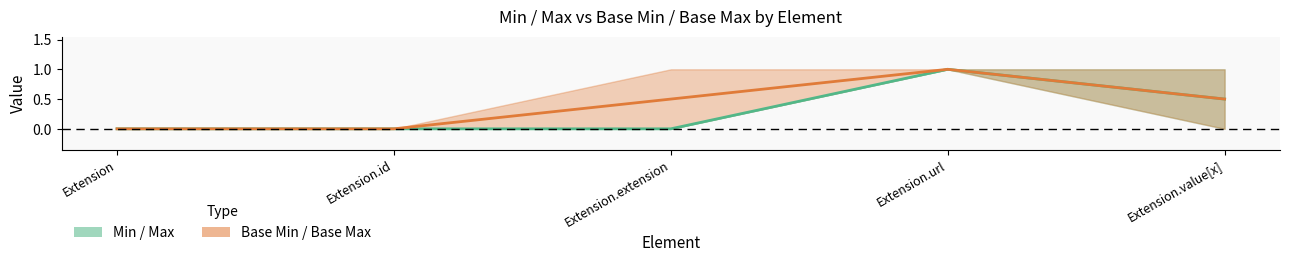

How many values in Base Max are above zero?

3